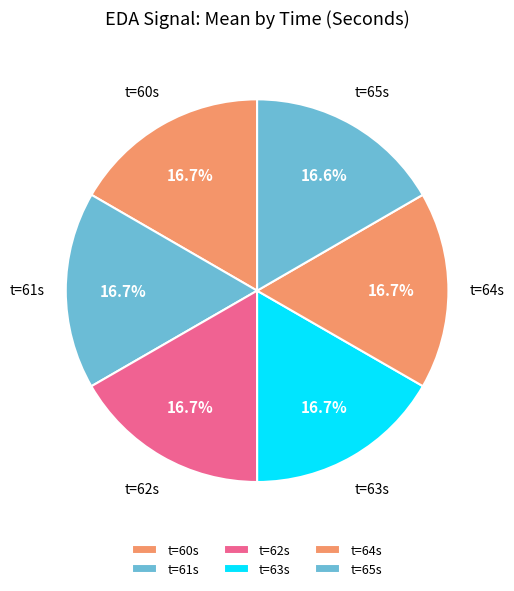

Do t=65s and t=63s together represent more than half of the pie?

No